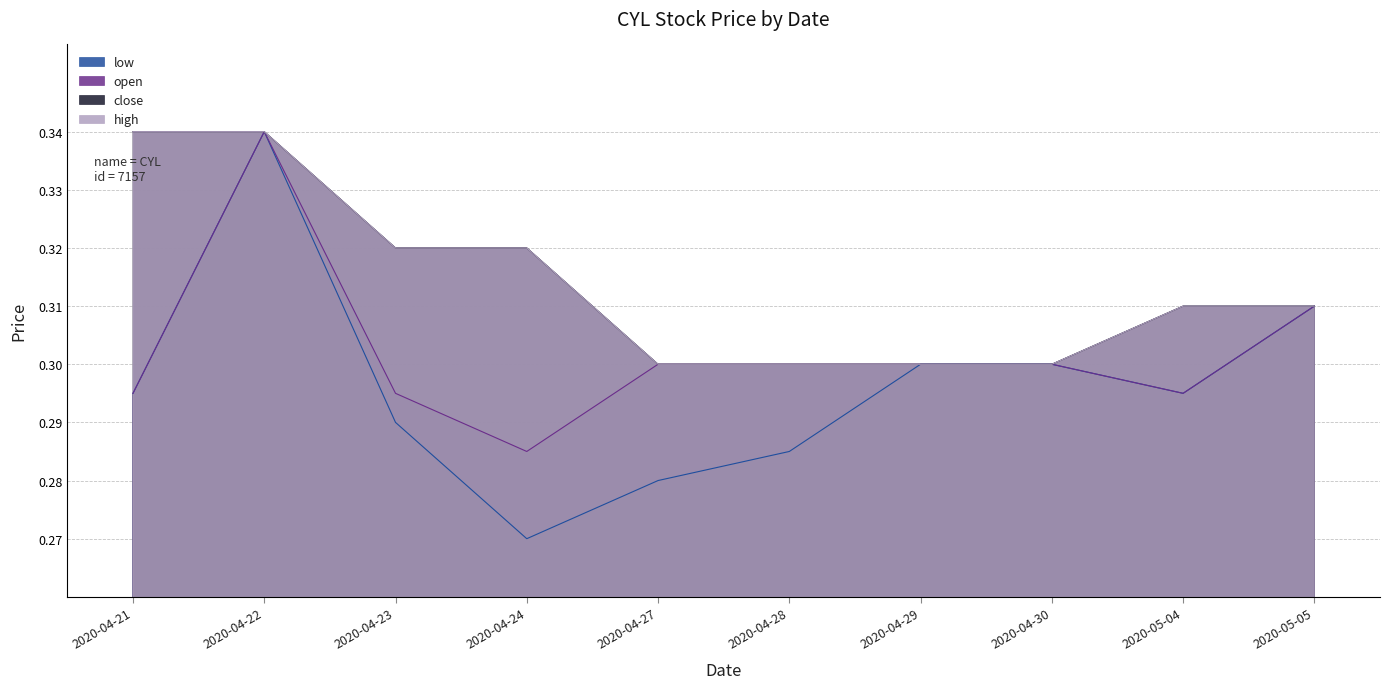

How many lines are shown in the chart?

4